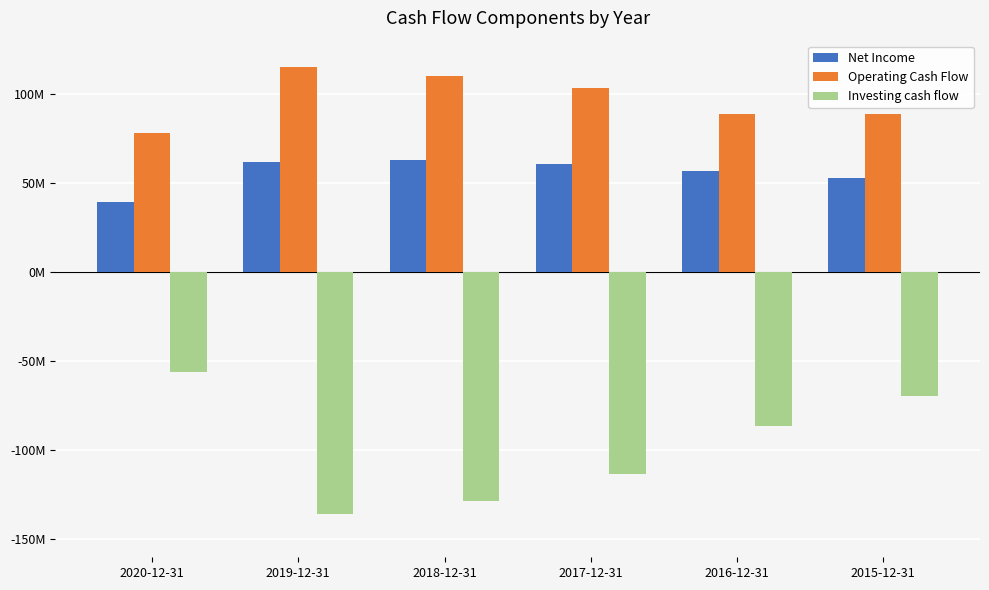

Does the chart contain any negative values?

Yes